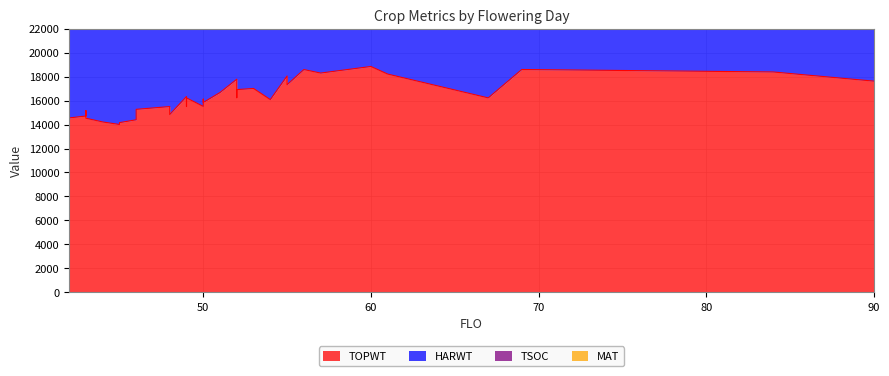

What is the maximum value shown in the chart?

18840